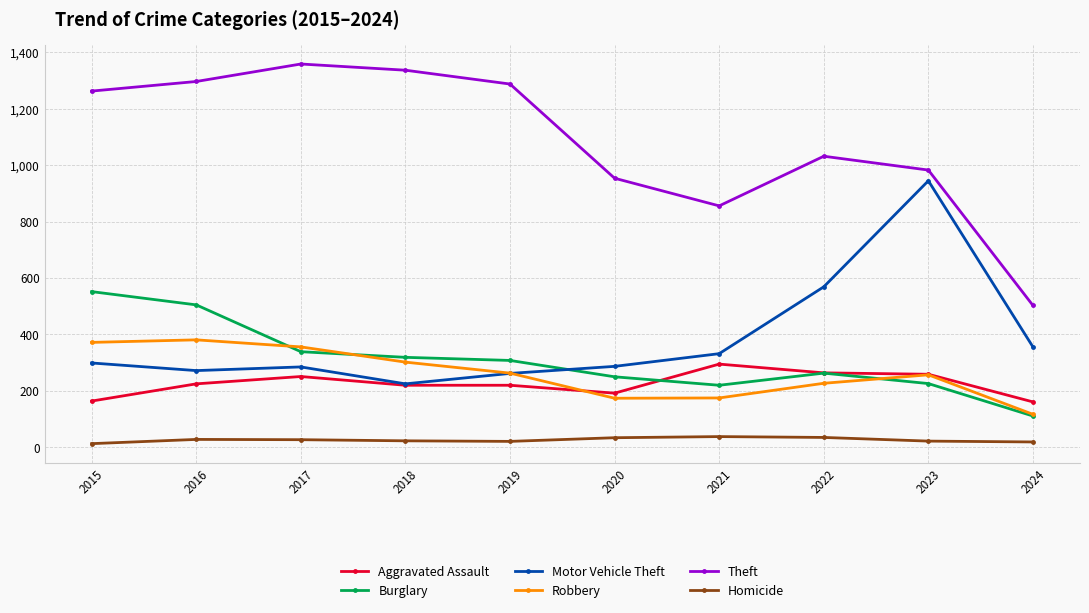

What is the highest value of the Homicide series?

38